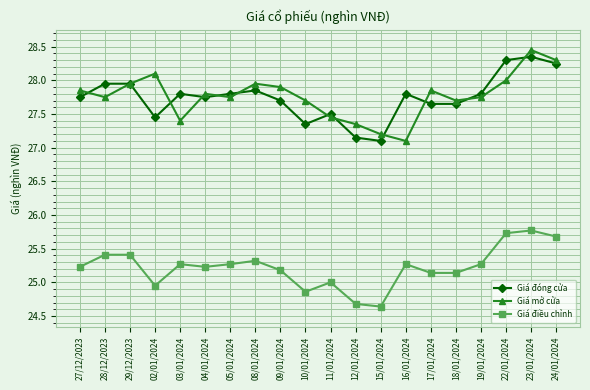

True or false: Giá điều chỉnh has more than 2 interior local peaks.

True